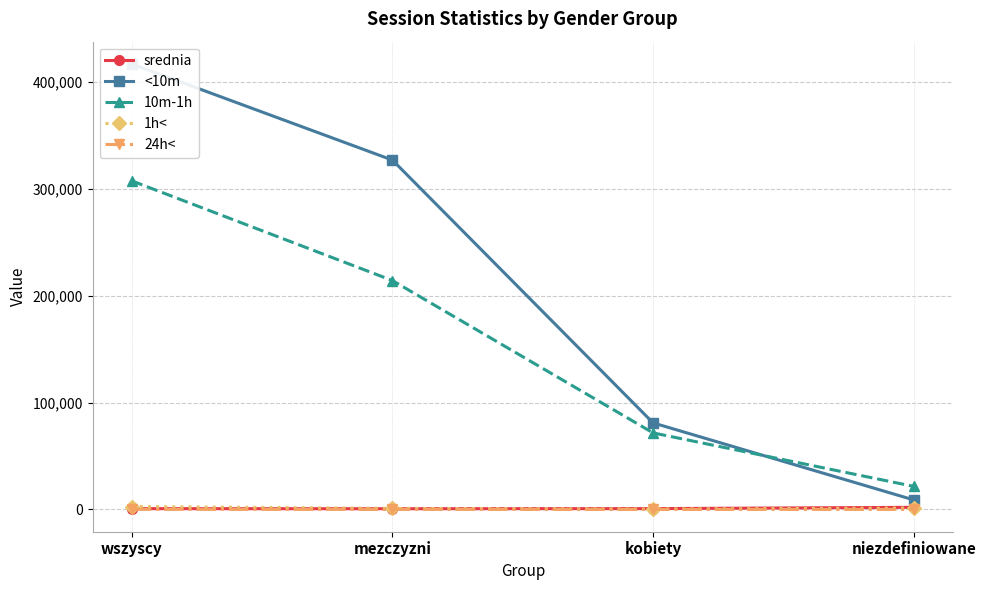

What are all the series names shown in the legend?

srednia, <10m, 10m-1h, 1h<, 24h<